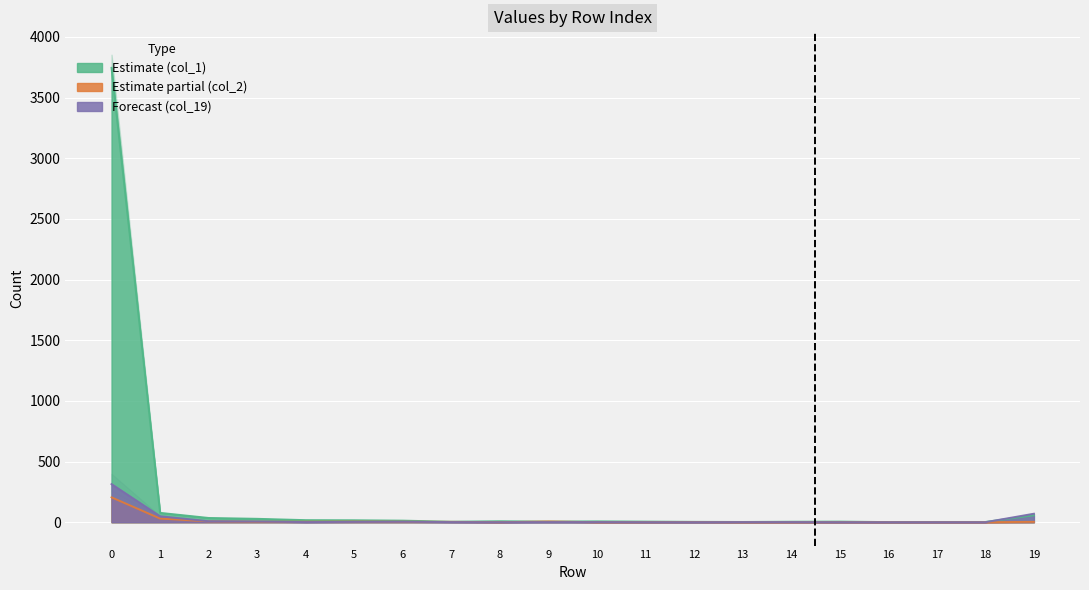

True or false: col_2 has more than 1 points higher than both neighbors.

True